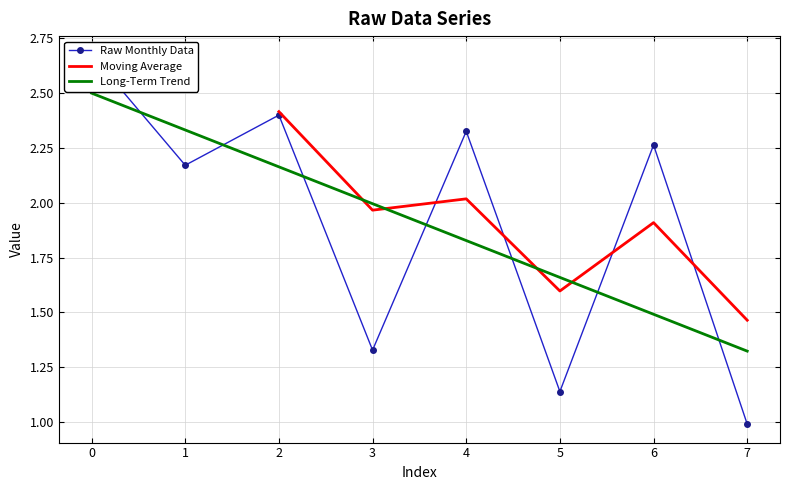

True or false: there are more than 1 points higher than both neighbors.

True